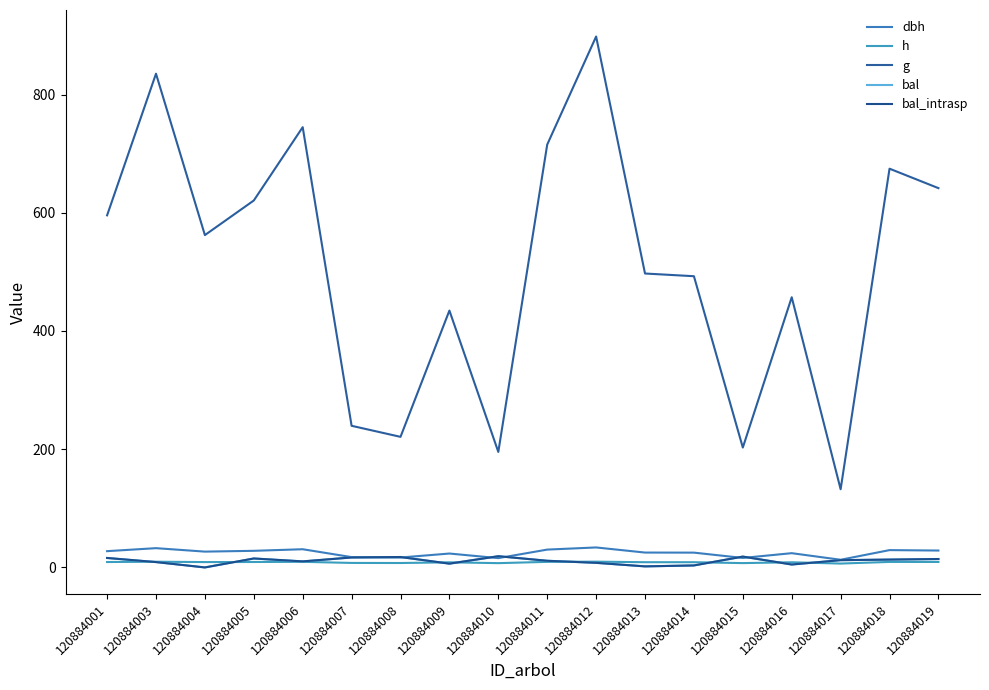

The value of h at 120884003 is 5.6. True or false?

False